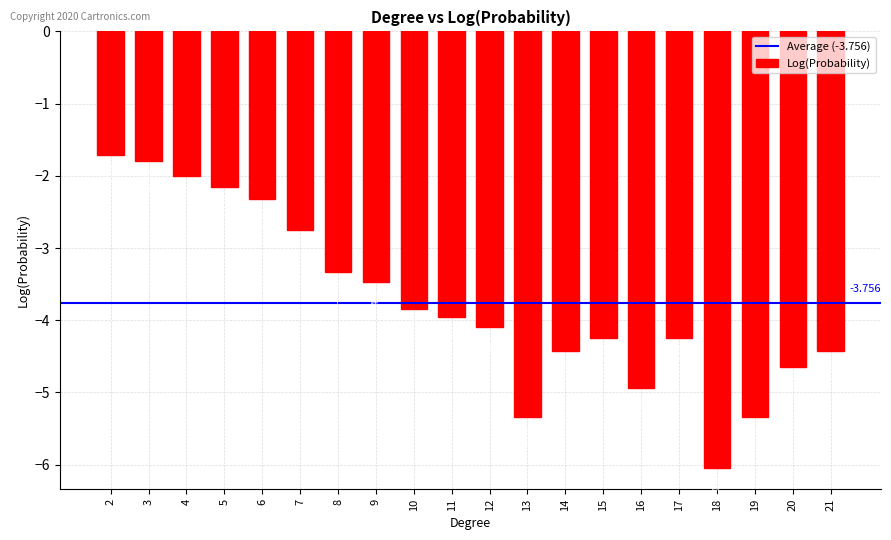

Rank the categories by value from lowest to highest.

18, 13, 19, 16, 20, 14, 21, 15, 17, 12, 11, 10, 9, 8, 7, 6, 5, 4, 3, 2